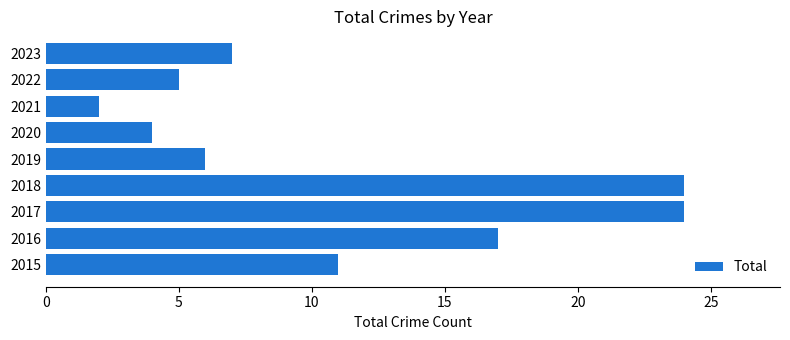

What is the greatest value displayed?

24